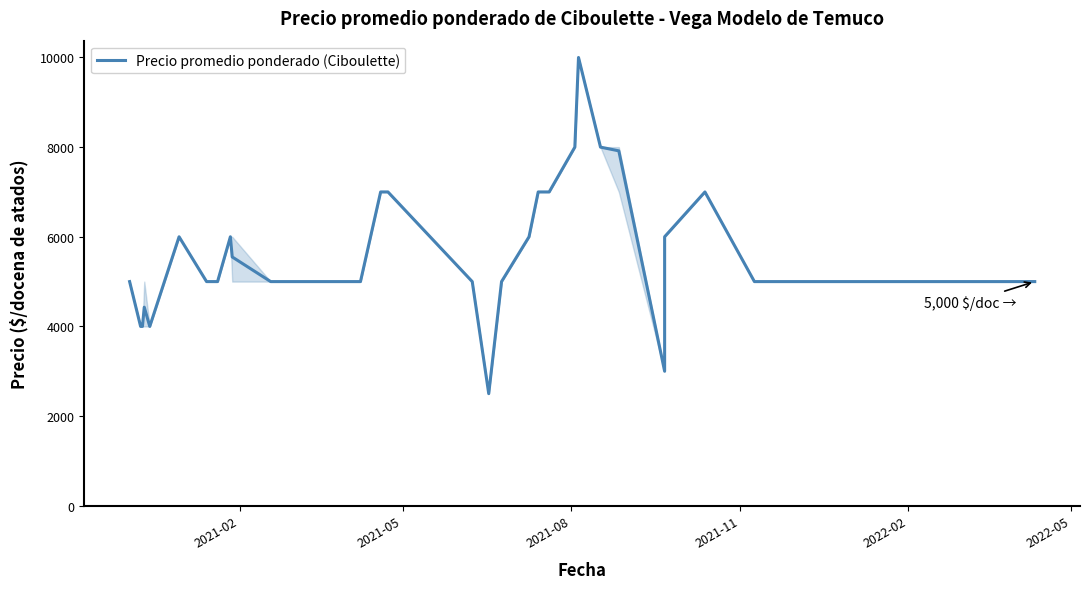

What is the smallest value displayed?

2500